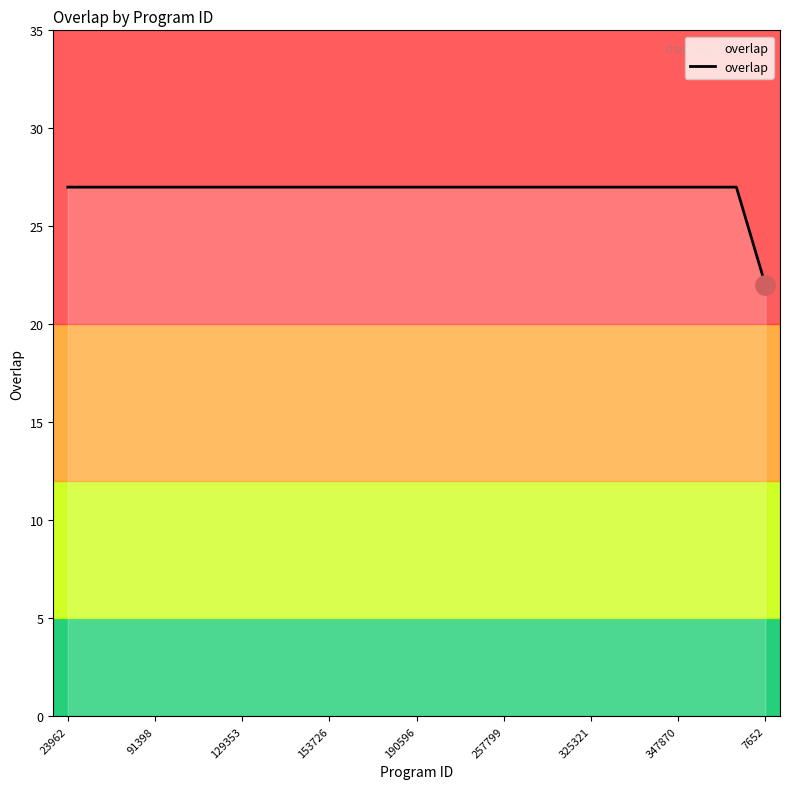

What is the maximum value shown in the chart?

27